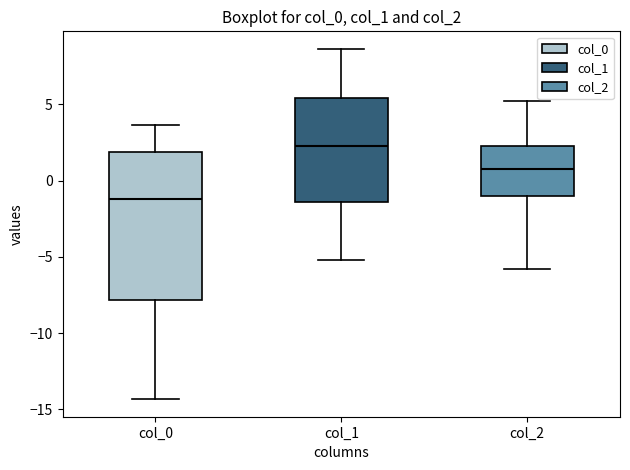

Reading left to right, read every box against the y-axis: the position of its median line, the range the box covers, and the ends of its whiskers. The values are not printed on the chart, so give them approximately, as read against the axis.

col_0: median -1.0, box -8.0 to 2.0, whiskers -14.5 to 3.5
col_1: median 2.0, box -1.5 to 5.5, whiskers -5.0 to 8.5
col_2: median 0.5, box -1.0 to 2.5, whiskers -6.0 to 5.0